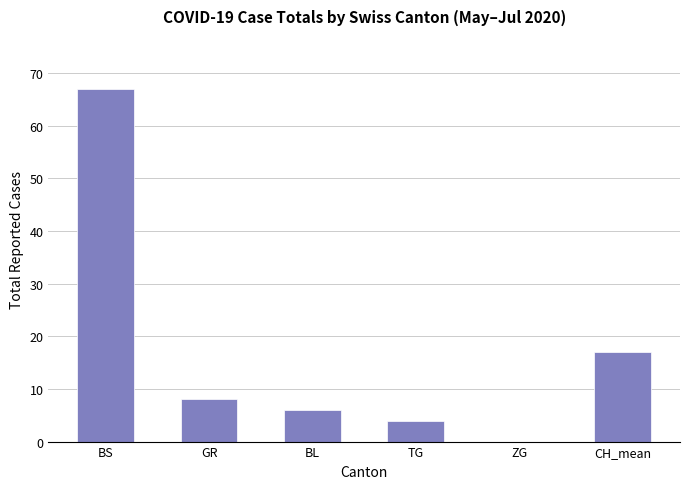

True or false: the data shows -45 at ZG.

False